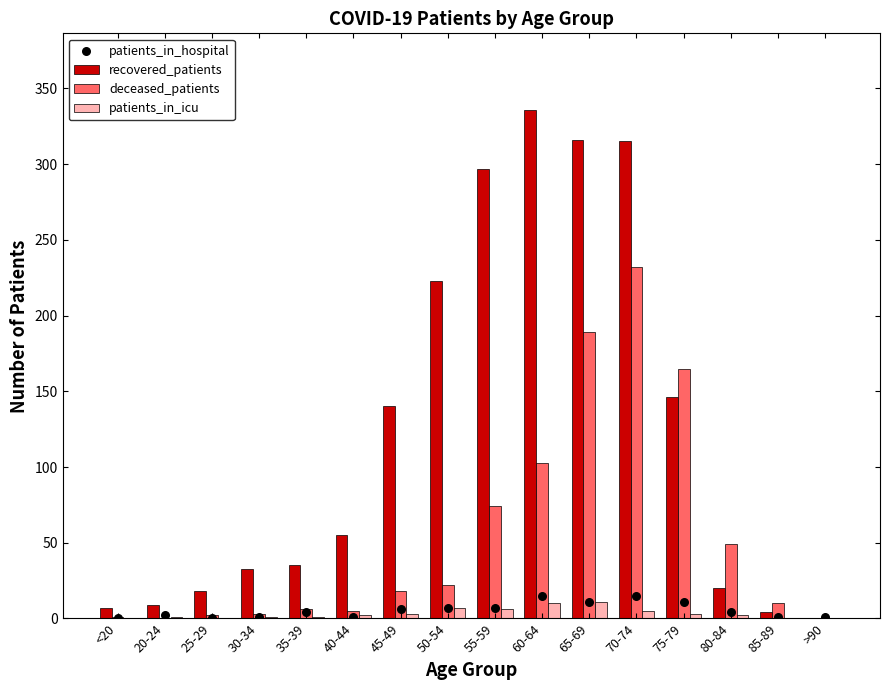

Which series reaches the maximum Y coordinate?

recovered_patients